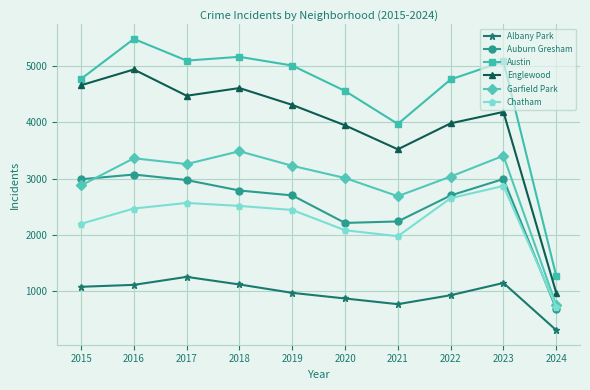

What is the total value across all series at 2018?

19673